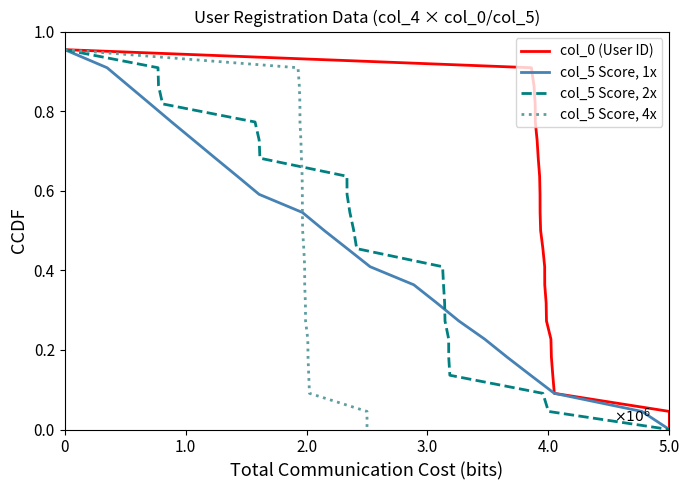

What is the average value of the col_5 Score, 1x series?

0.5